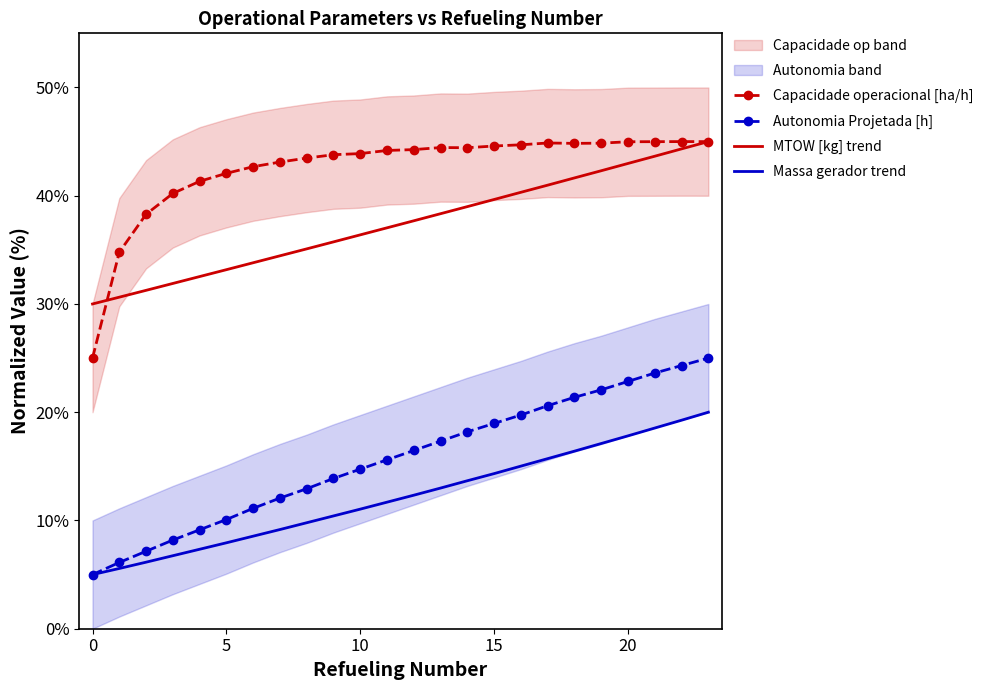

At how many categories does at least one series exceed 42?

19